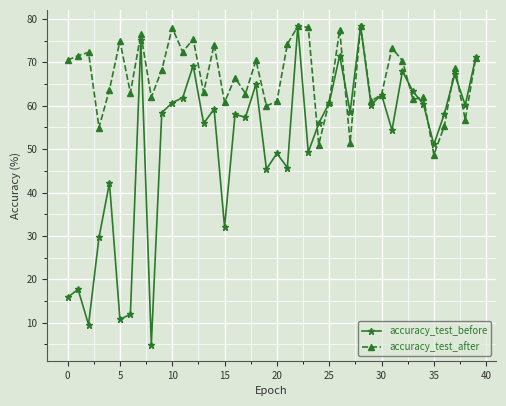

What is the maximum value shown in the chart?

78.4